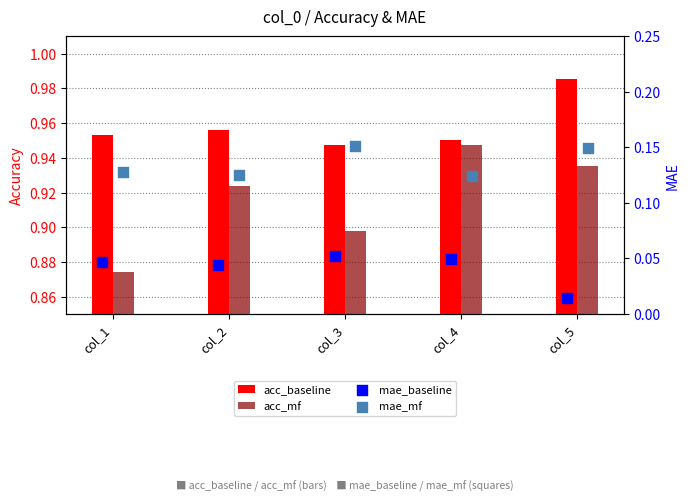

Which series reaches the maximum Y coordinate?

acc_baseline